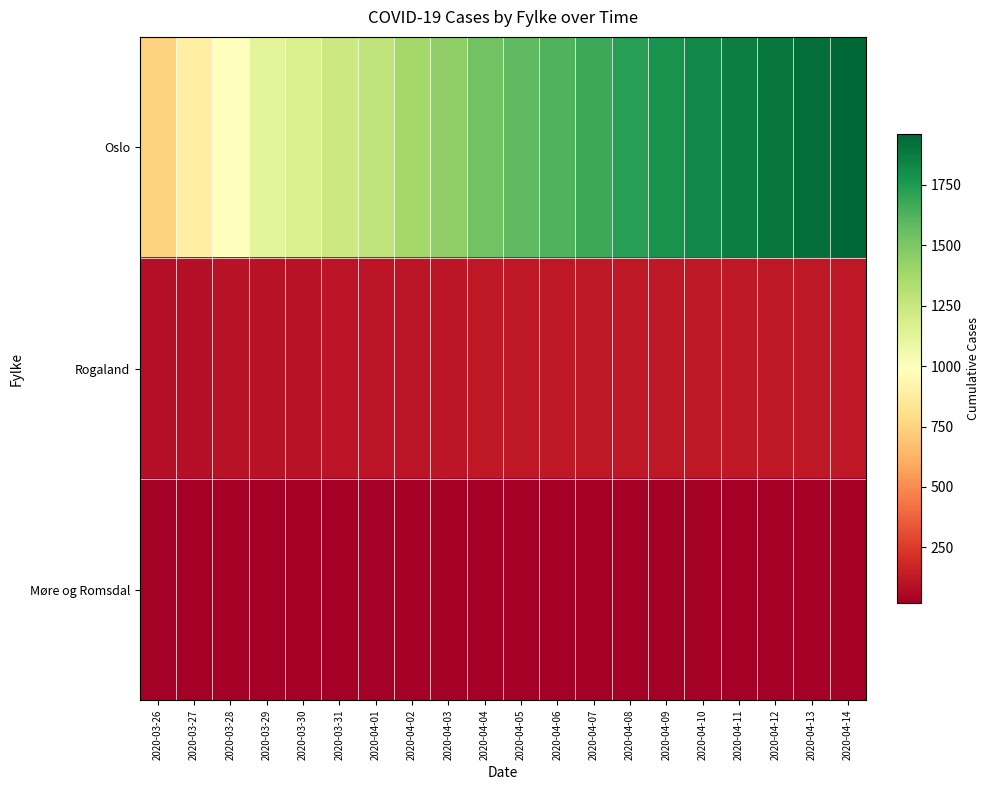

Which series has the largest total across all categories?

Oslo